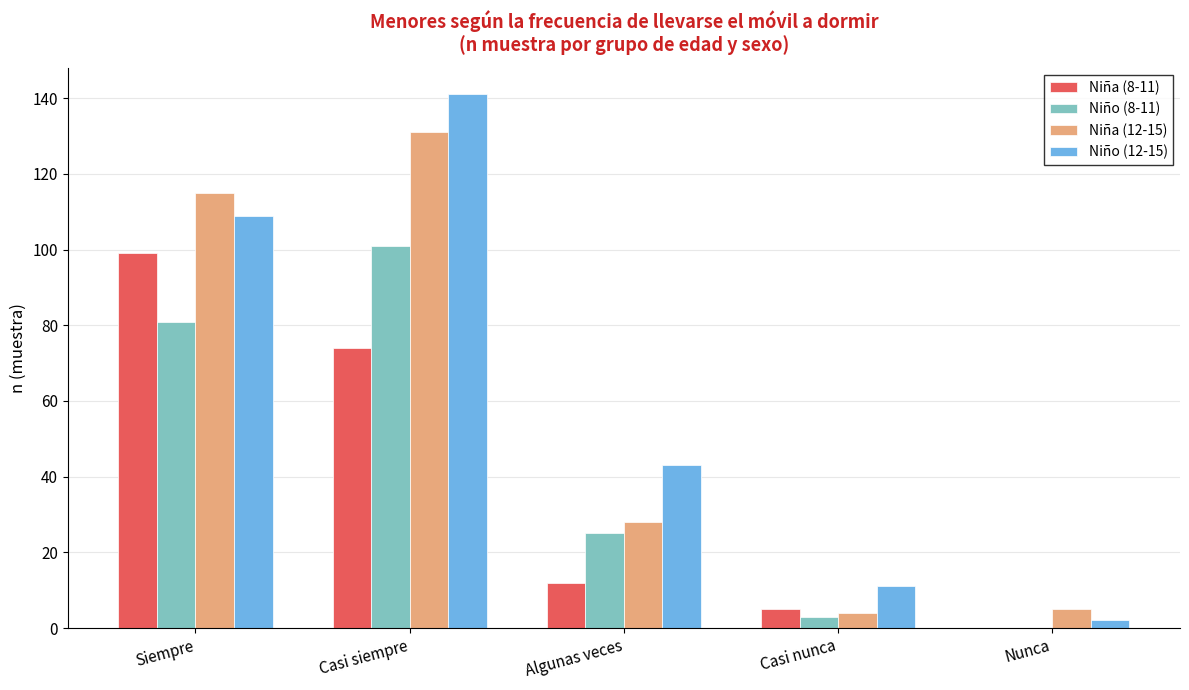

Which category has the highest value across all series?

Casi siempre